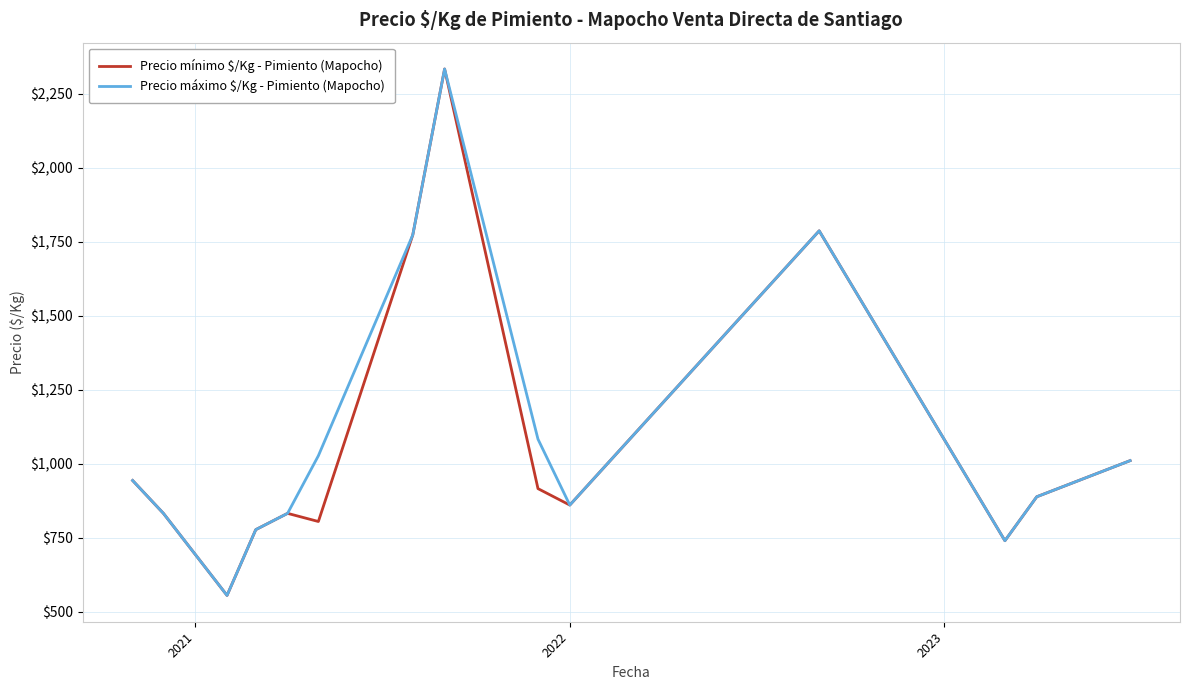

What is the lowest value of the Precio máximo $/Kg - Pimiento (Mapocho) series?

556.0